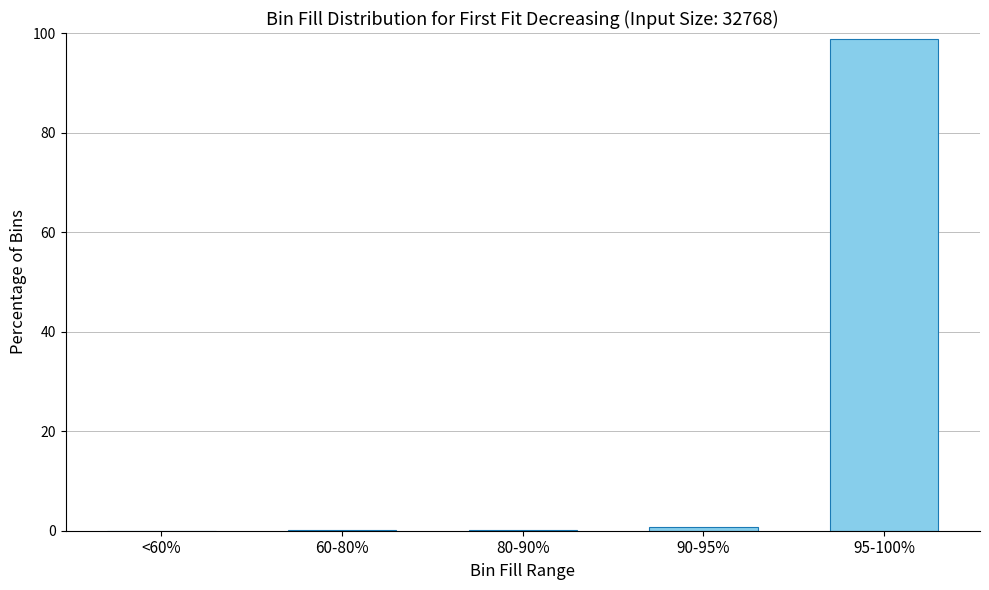

What is the sum of all values?

100.0